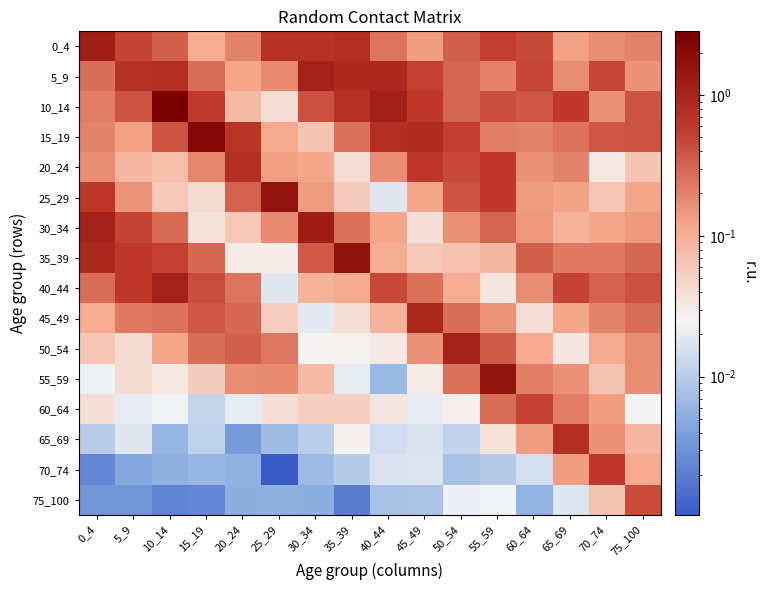

At which category does the chart reach its minimum across all series?

25_29